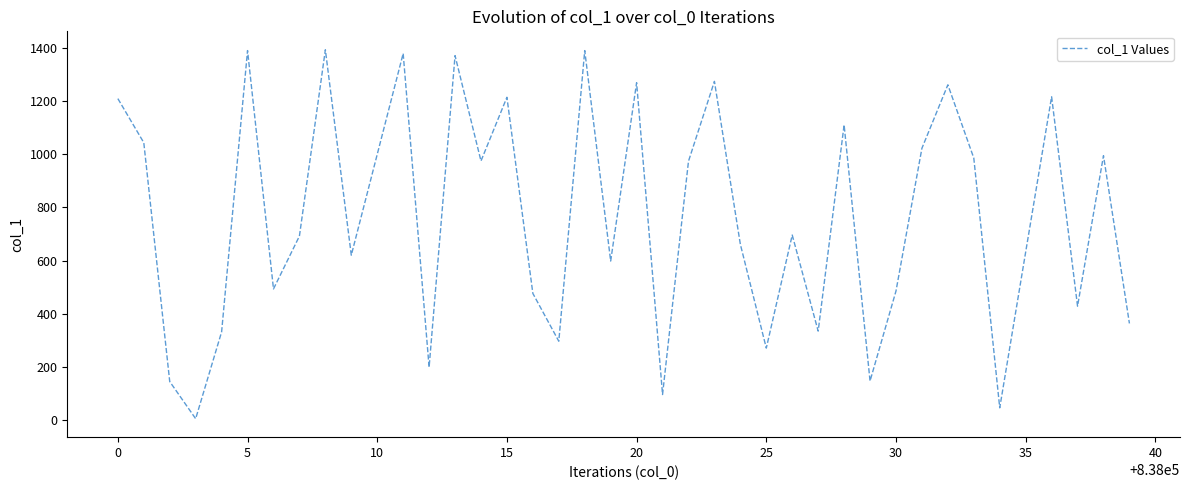

What is the maximum value shown in the chart?

1394